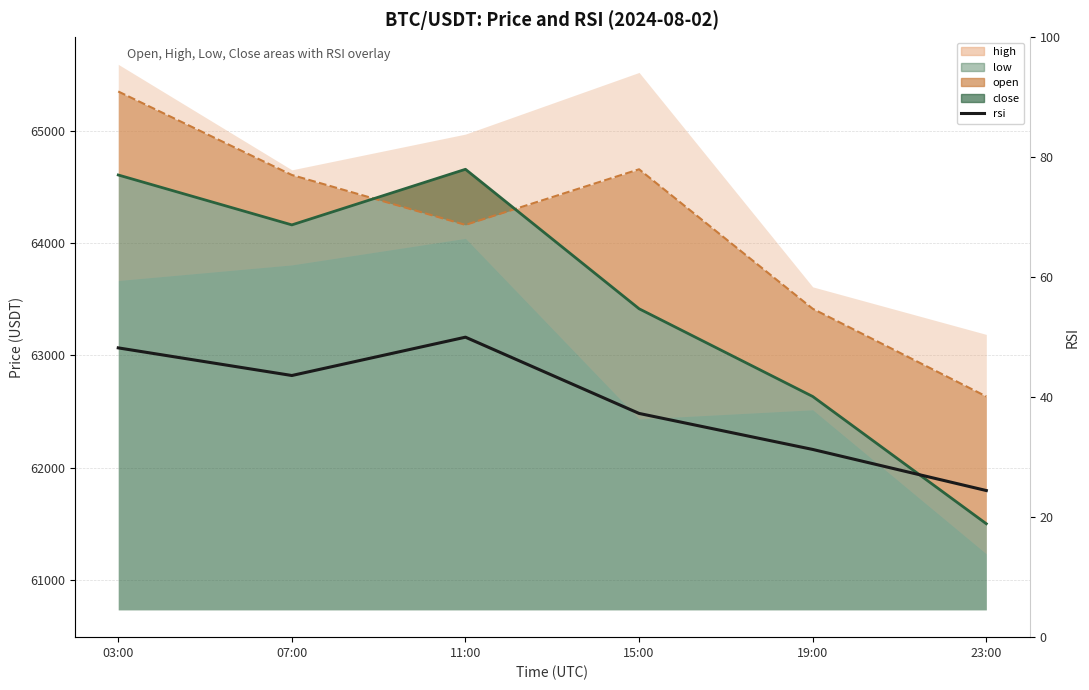

True or false: there are more than 2 points higher than both neighbors.

False